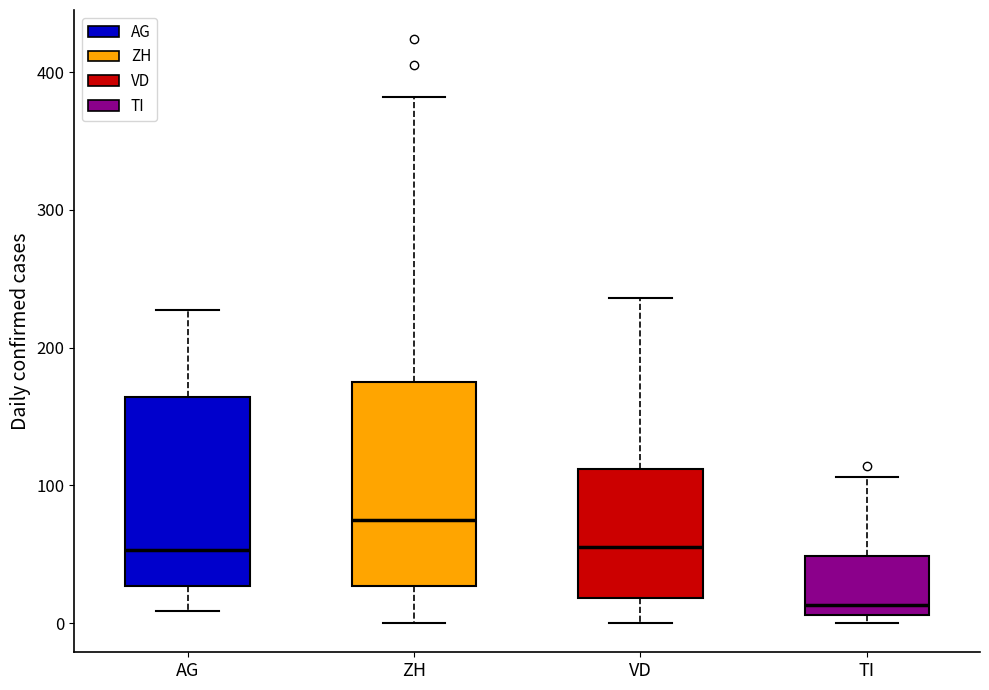

Comparing the boxes themselves (not the whiskers), which one is the tallest?

ZH